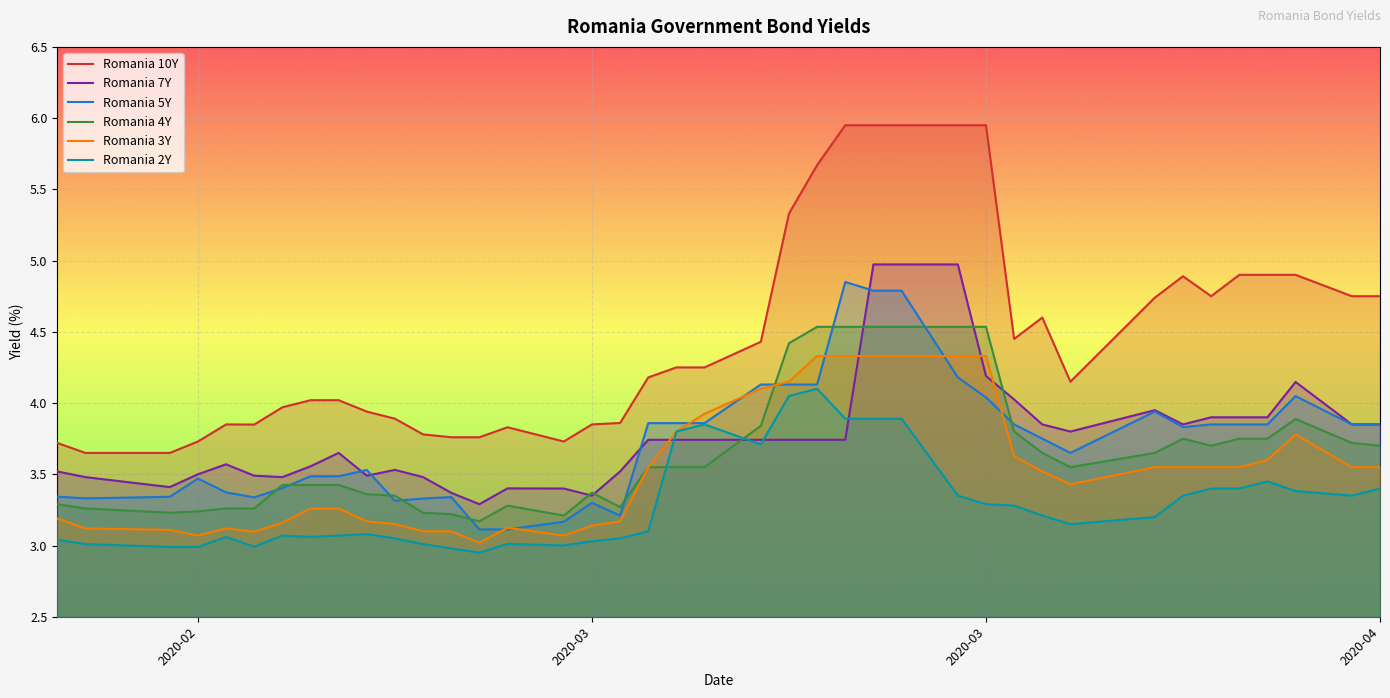

What is the minimum value shown in the chart?

3.0